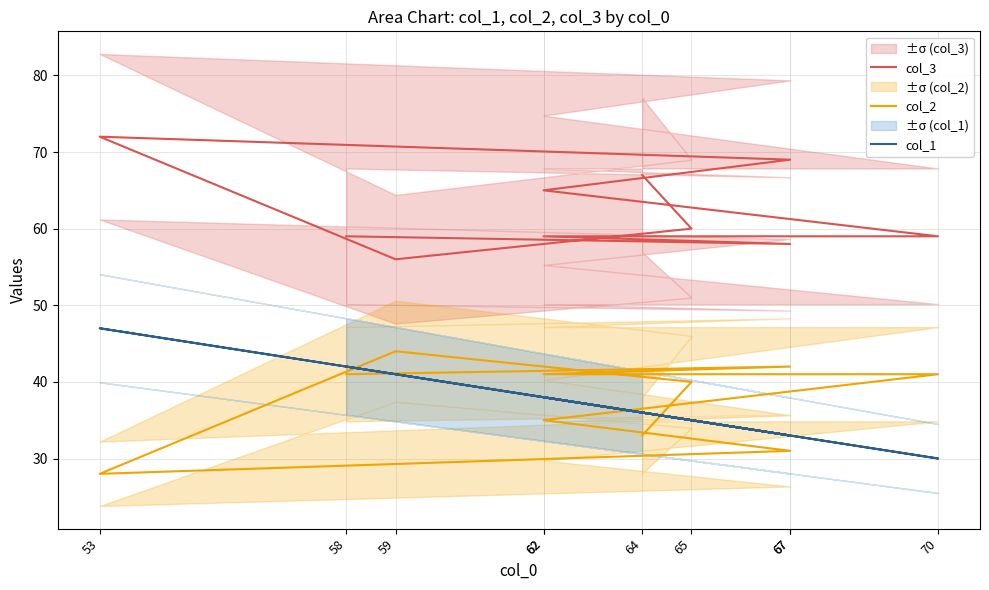

Reading left to right, extract all data points from this chart.

col_3: 64=67	65=60	59=56	53=72	67=69	62=65	70=59	62=59	67=58	58=59
col_2: 64=33	65=40	59=44	53=28	67=31	62=35	70=41	62=41	67=42	58=41
col_1: 64=36	65=35	59=41	53=47	67=33	62=38	70=30	62=38	67=33	58=42